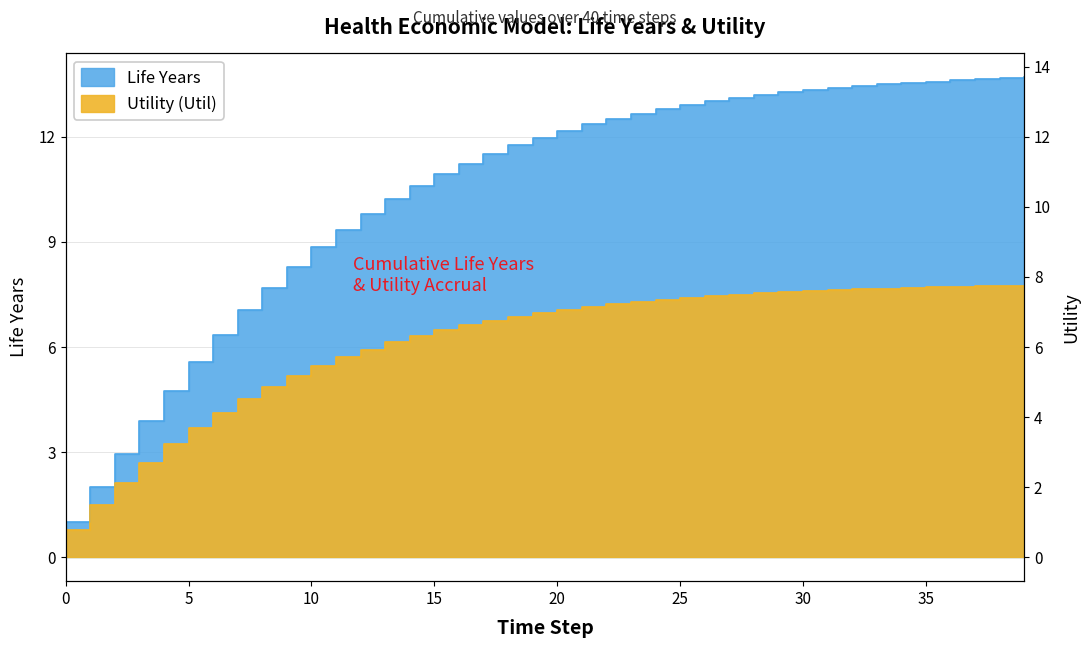

At which label does Life_Years first exceed 12?

20